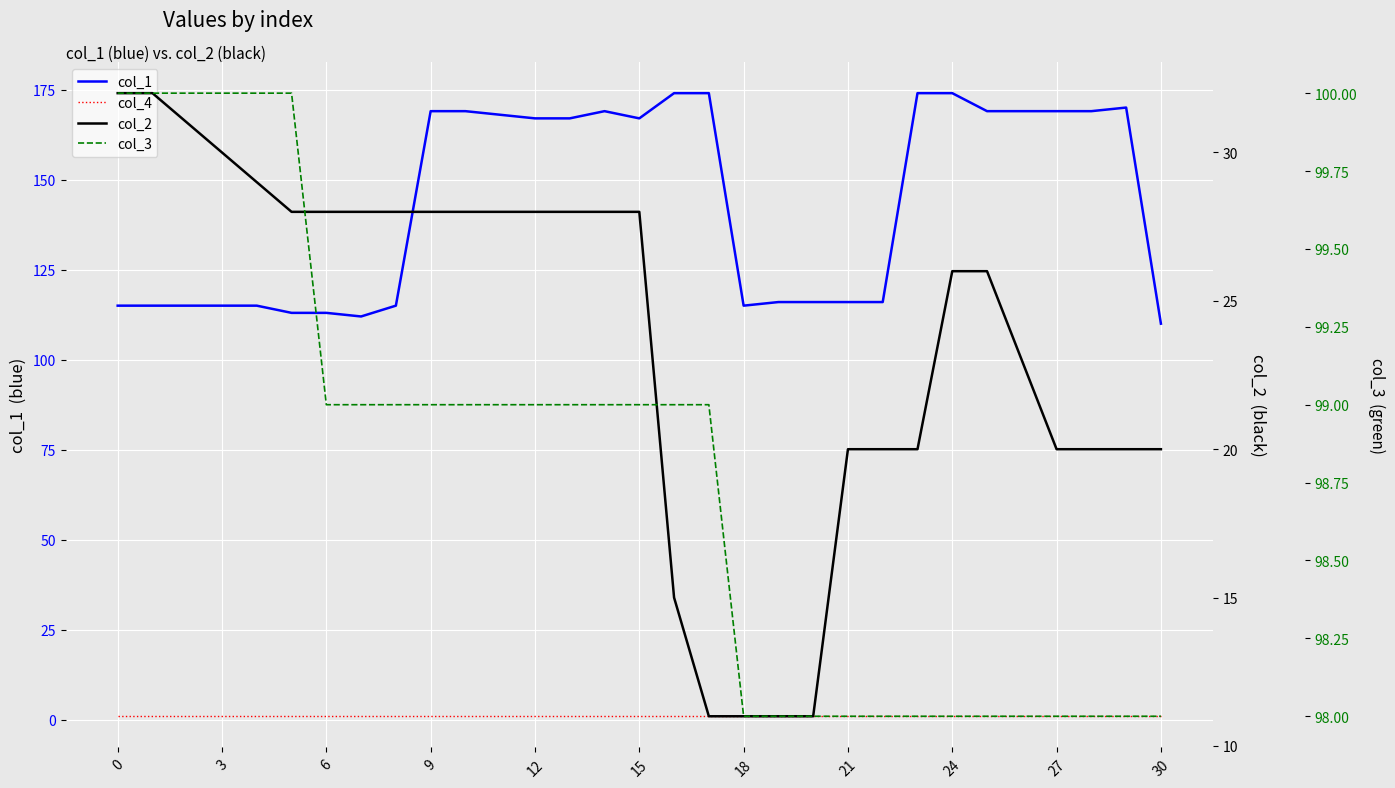

Is it true that col_2 equals 20 at 29?

True